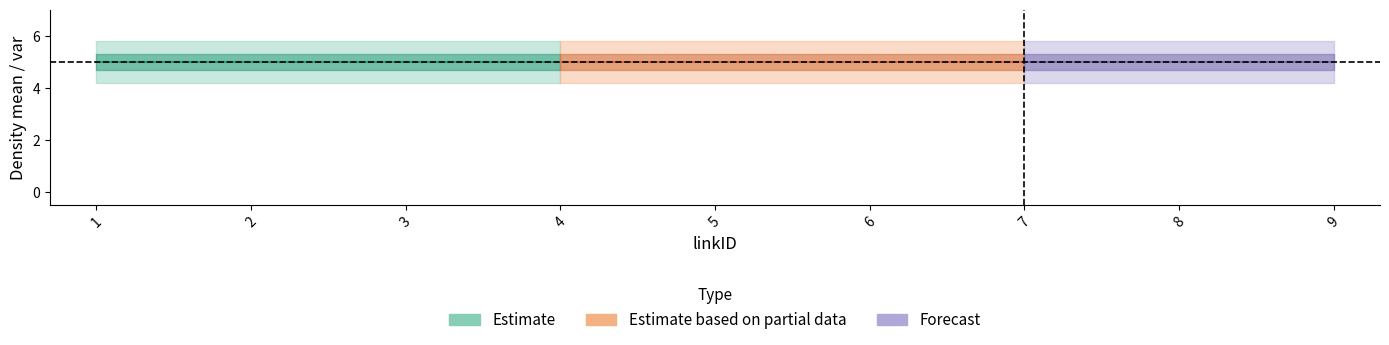

Reading left to right, extract all data points from this chart.

density_mean: 5	5	5	5	5	5	5	5	5
density_var: 0	0	0	0	0	0	0	0	0